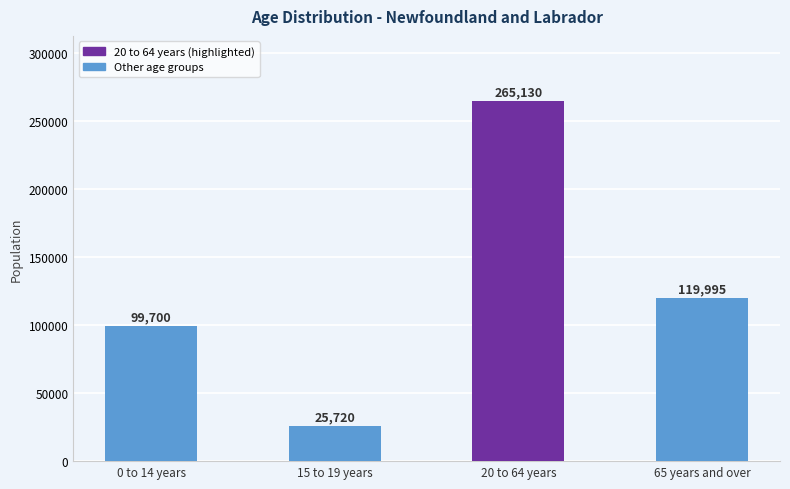

What is the greatest value displayed?

265130